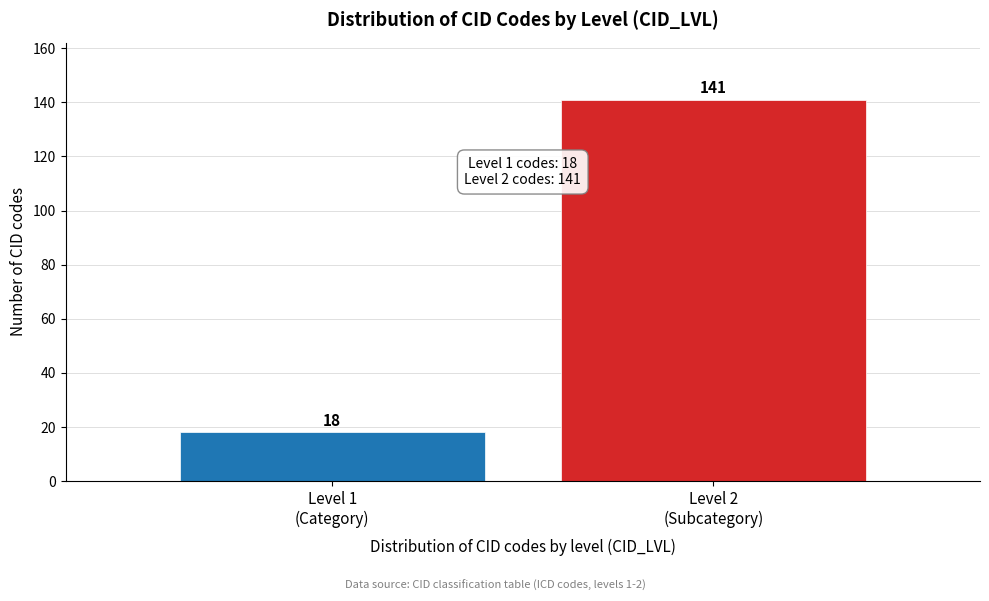

Reading right to left, extract all data points from this chart.

141	18